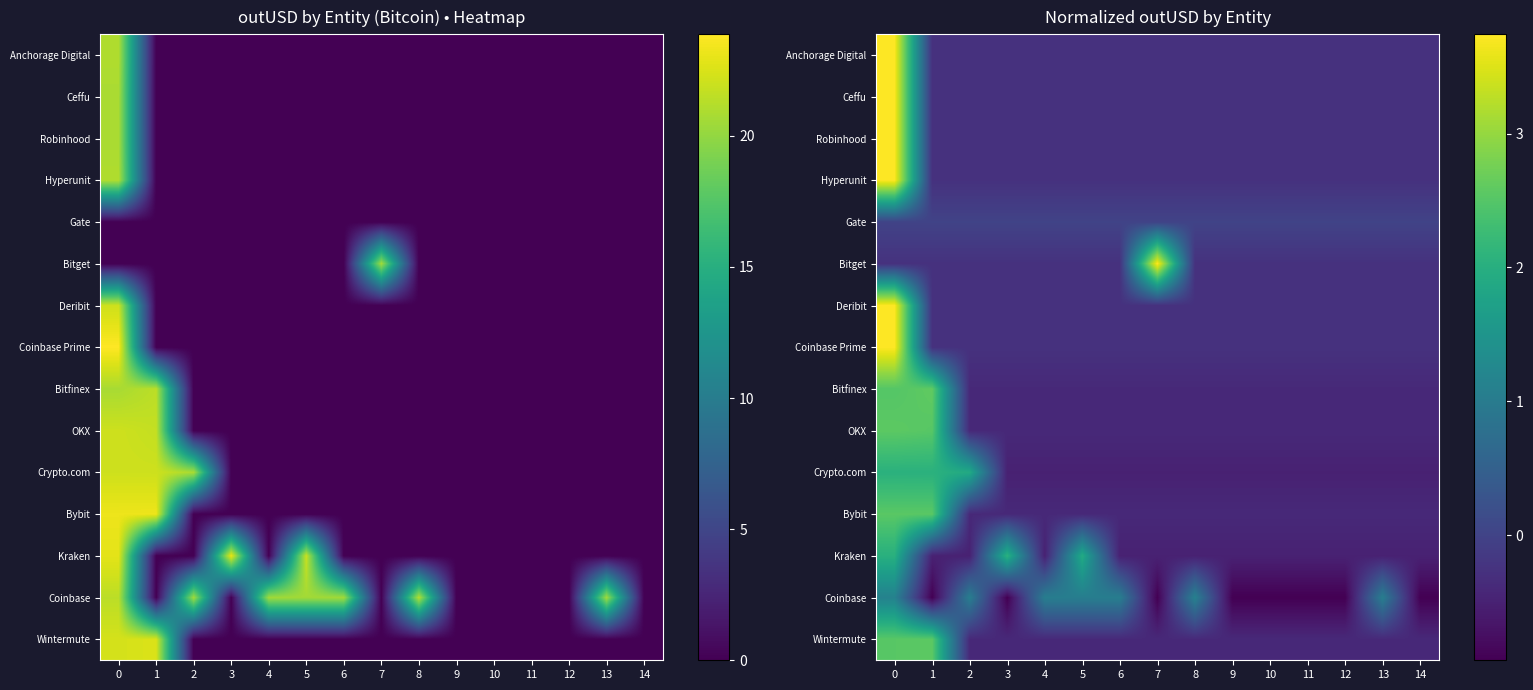

Is it true that Wintermute equals -0.4 at 6?

True